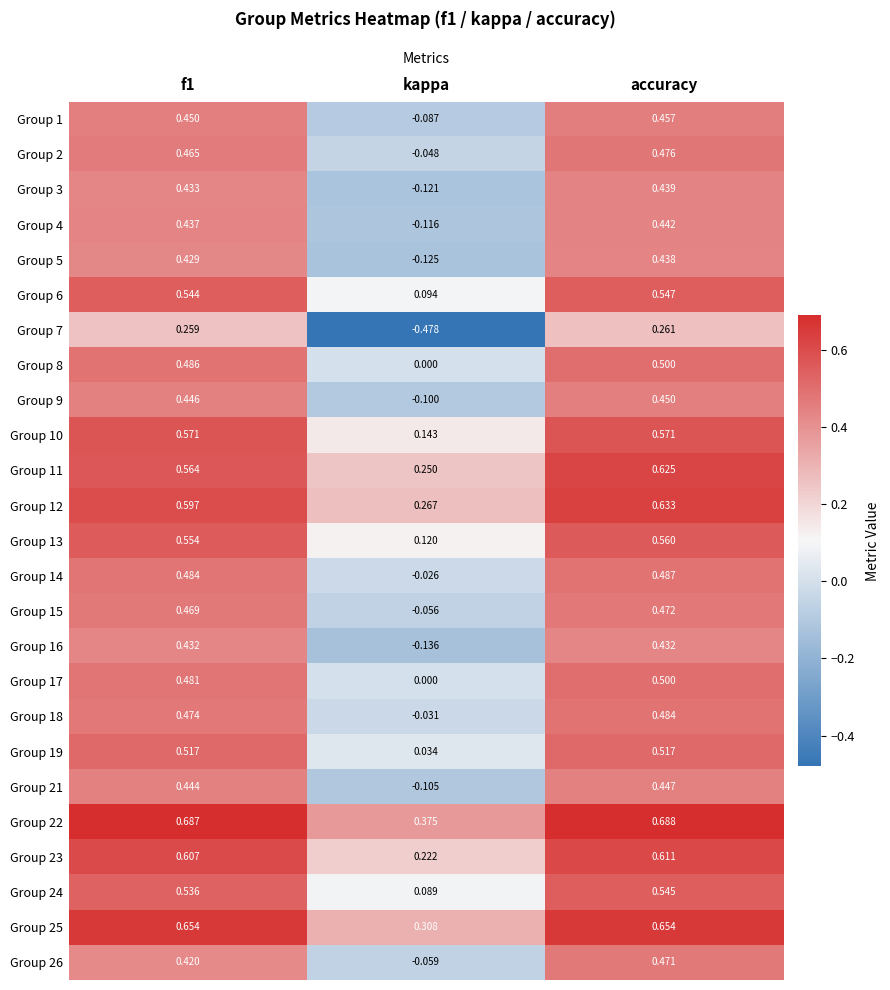

At which label is Group 5 closest to 0?

kappa